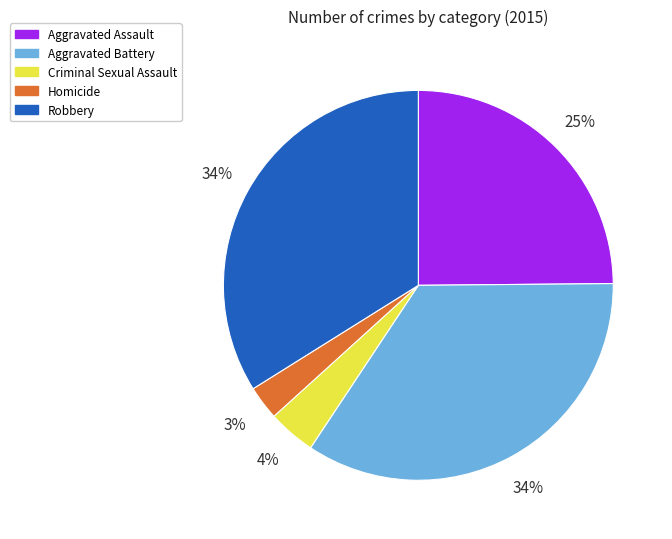

What is the smallest slice in the pie chart?

Homicide